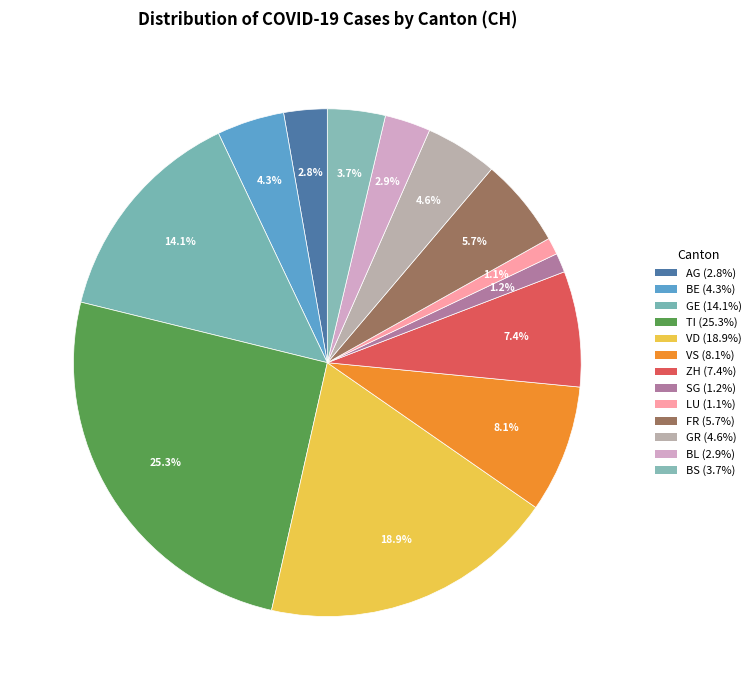

How many slices are in this pie chart?

13